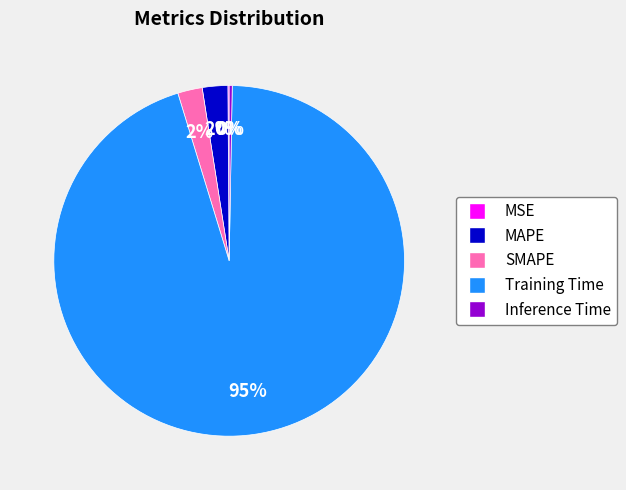

Combined, do SMAPE and Training Time account for over 50%?

Yes